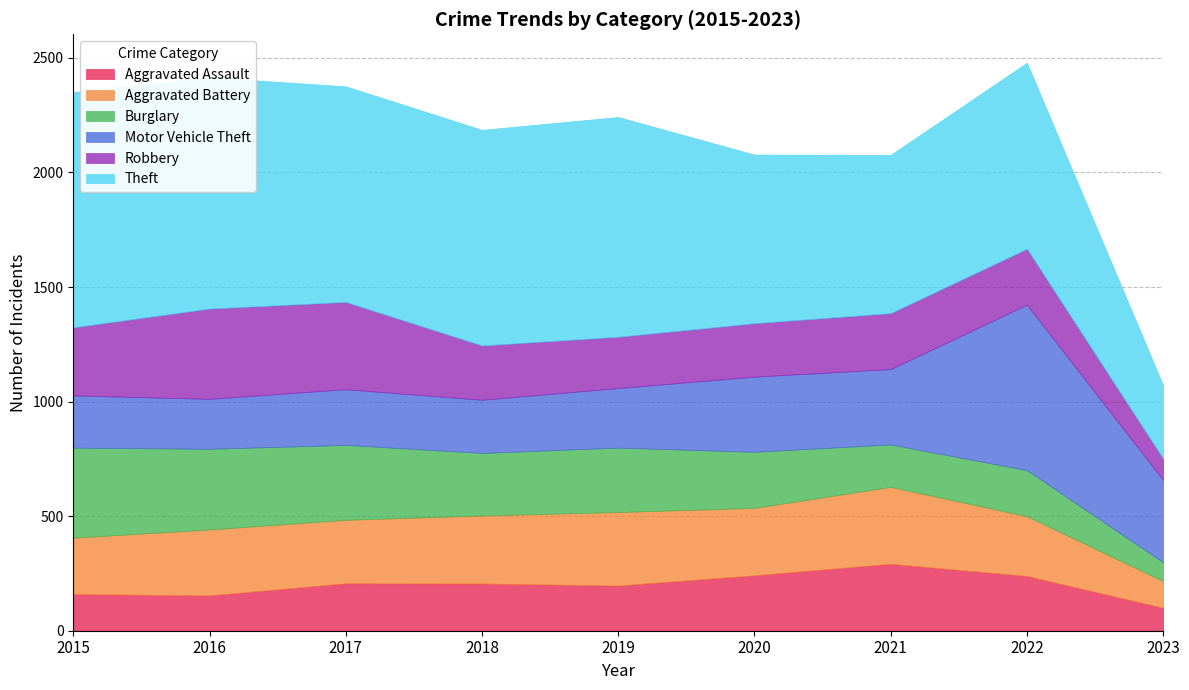

What is the difference between the maximum and minimum values in the Aggravated Assault series?

192